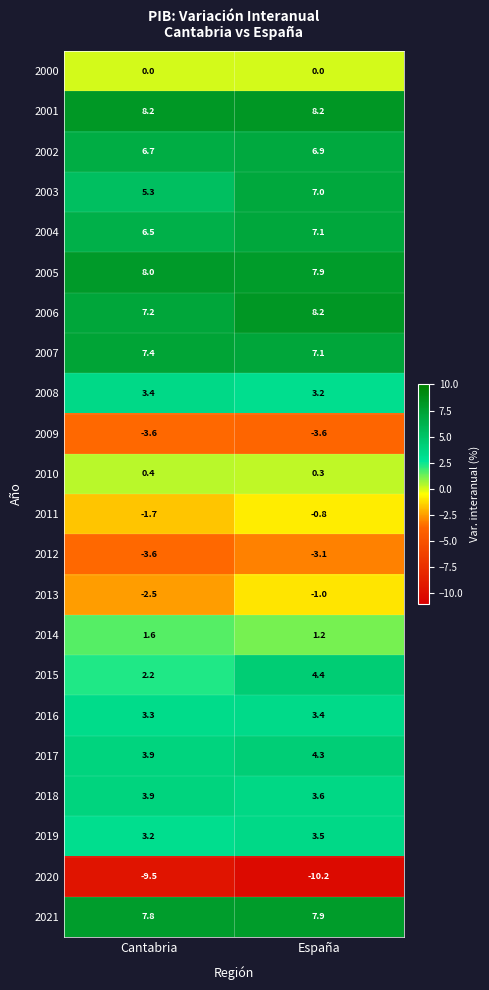

Is it true that 2012 equals -4.8 at España?

False